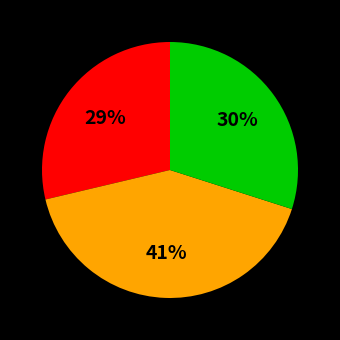

Is there a majority slice in this chart?

No